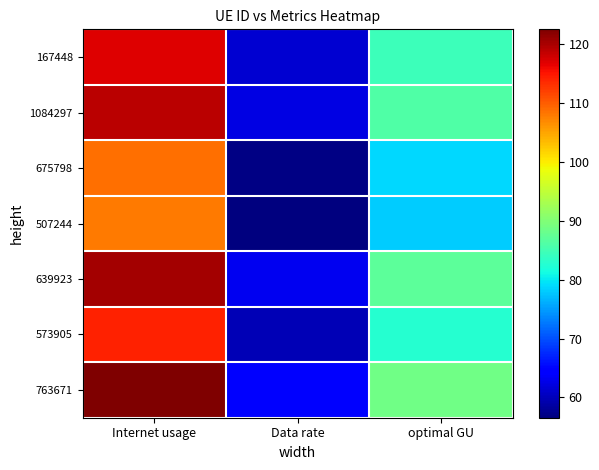

Reading left to right, extract all data points from this chart.

167448: Internet usage=116.9	Data rate=61.3	optimal GU=84.6
1084297: Internet usage=119.0	Data rate=62.3	optimal GU=86.1
675798: Internet usage=108.8	Data rate=57.0	optimal GU=78.7
507244: Internet usage=108.0	Data rate=56.6	optimal GU=78.1
639923: Internet usage=120.3	Data rate=63.0	optimal GU=87.1
573905: Internet usage=114.2	Data rate=59.8	optimal GU=82.7
763671: Internet usage=122.6	Data rate=64.2	optimal GU=88.7